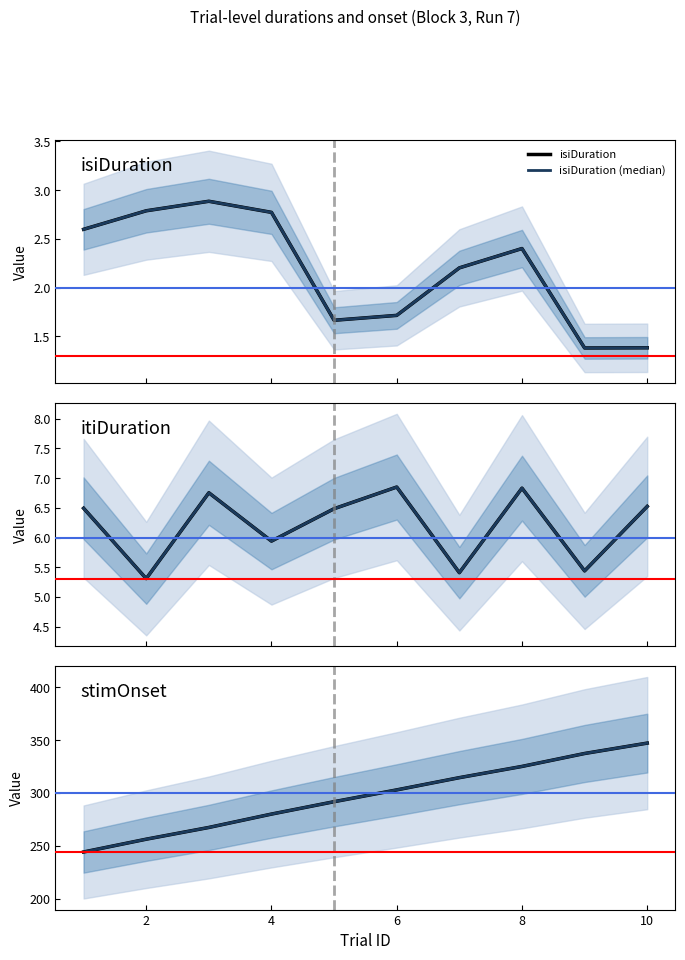

Does the chart have visible grid lines?

No